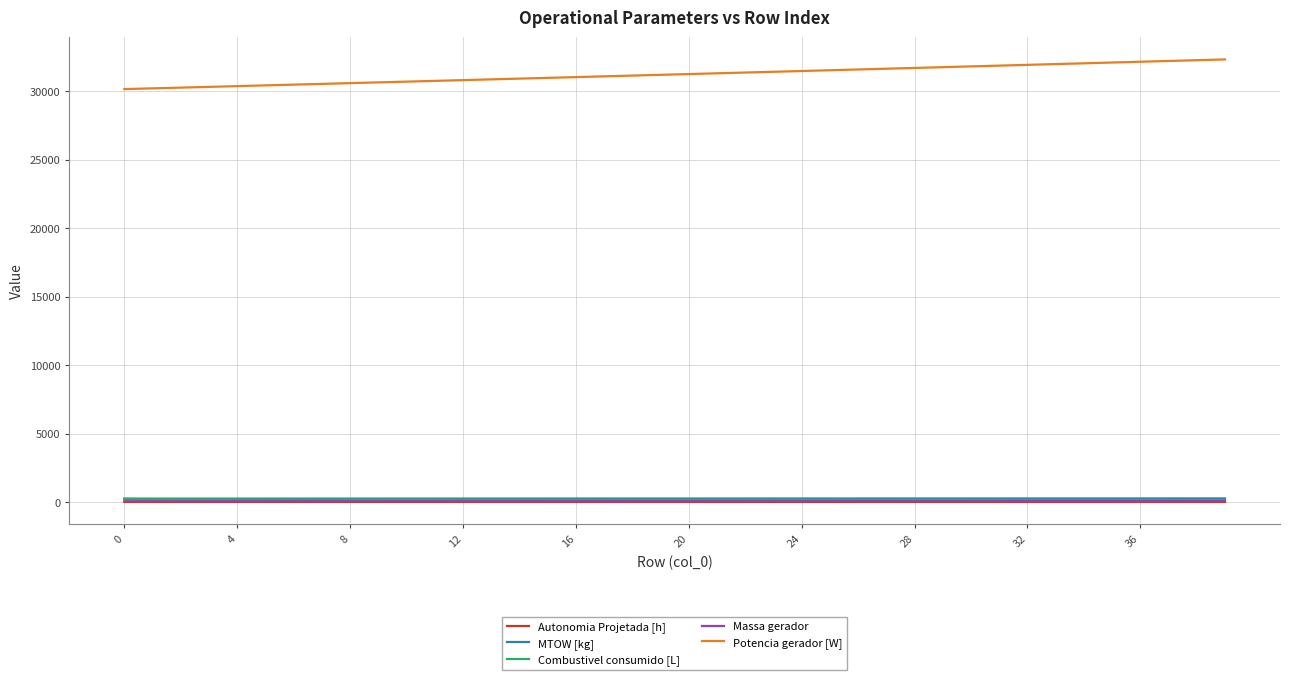

True or false: Potencia gerador [W] and Combustivel consumido [L] intersect in this chart.

False